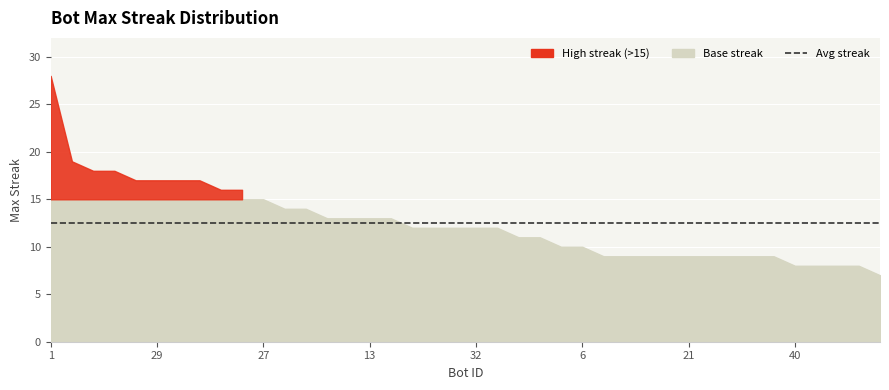

What is the difference between the second highest and second lowest values?

11